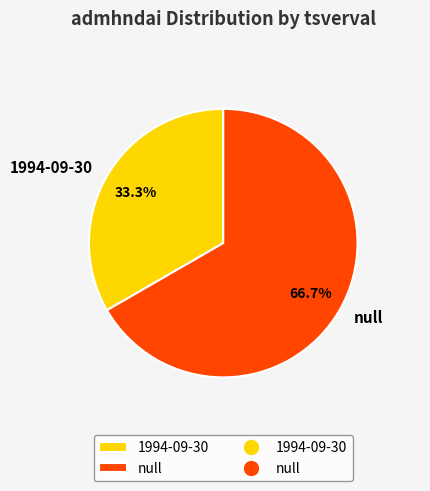

To the nearest percent, what portion does null represent?

67%